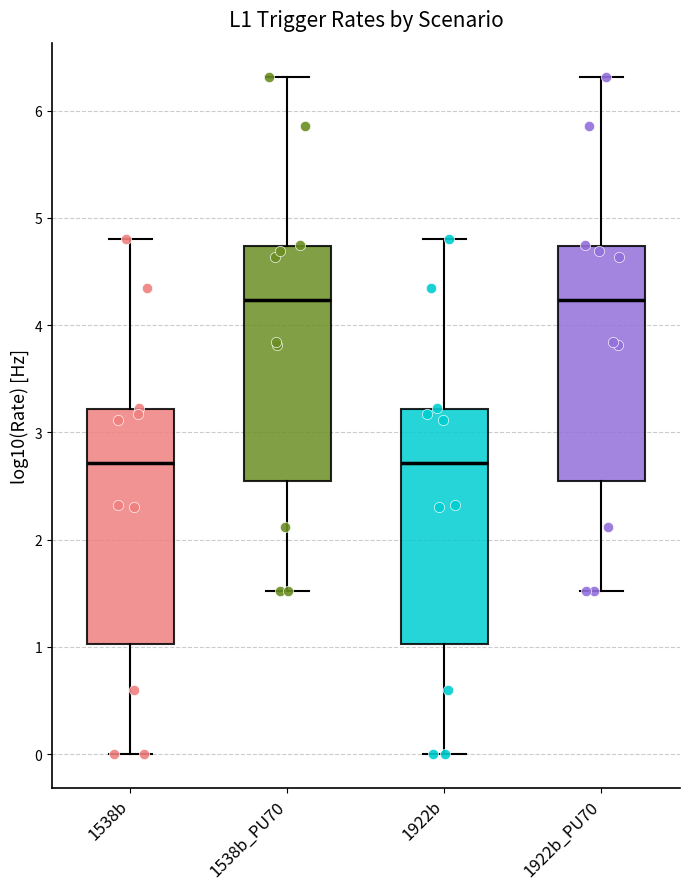

Where is the lower edge of the box for 1538b_PU70 on the y-axis? The values are not printed on the chart, so give them approximately, as read against the axis.

2.5